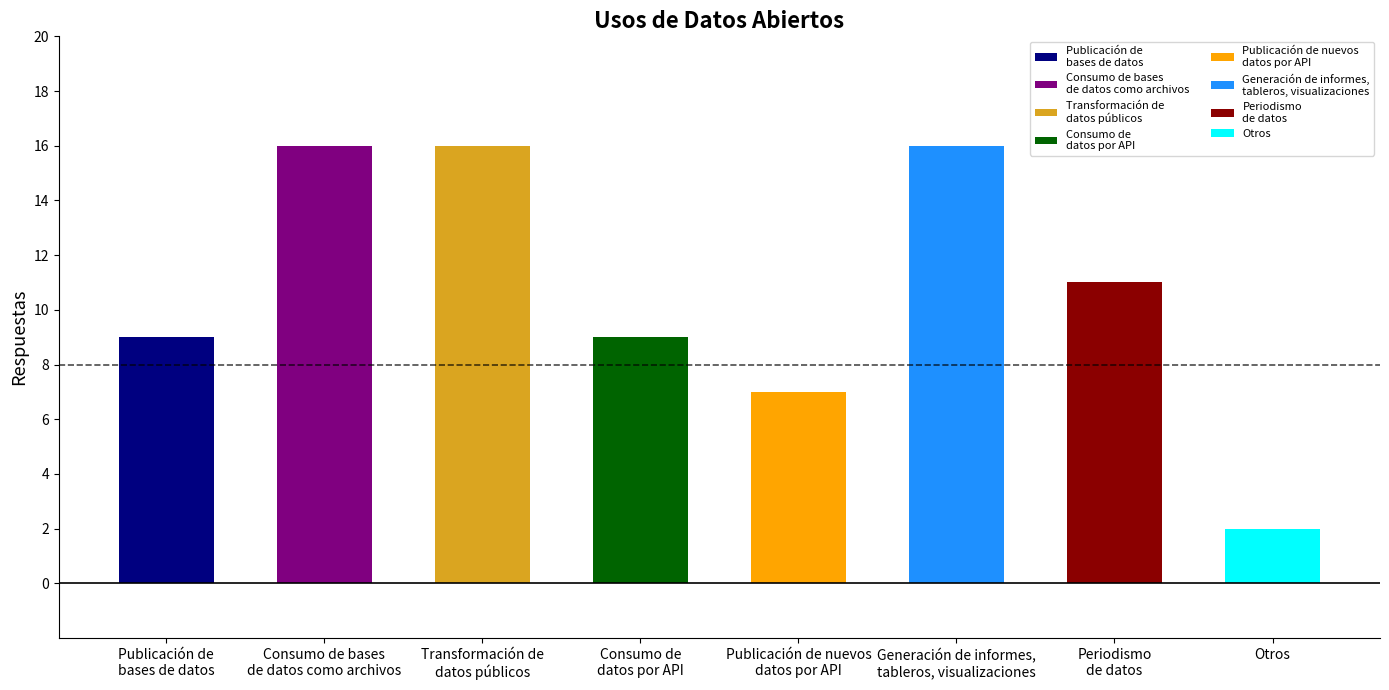

Count the number of categories in the chart.

8